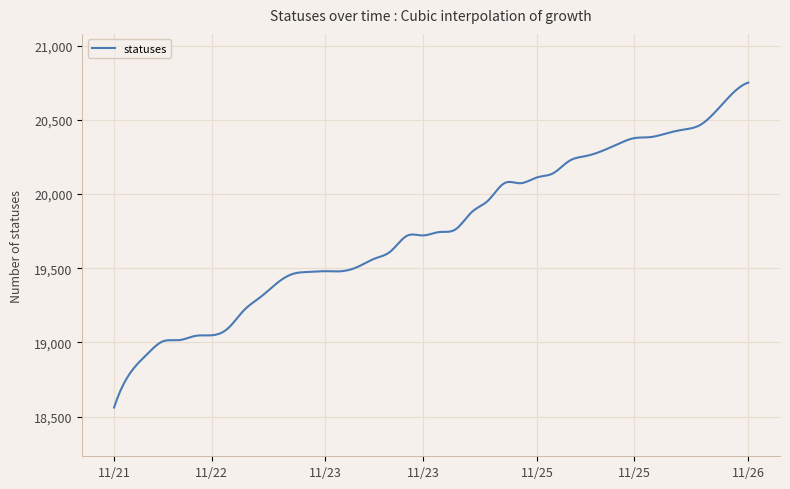

What is the smallest value displayed?

18561.0